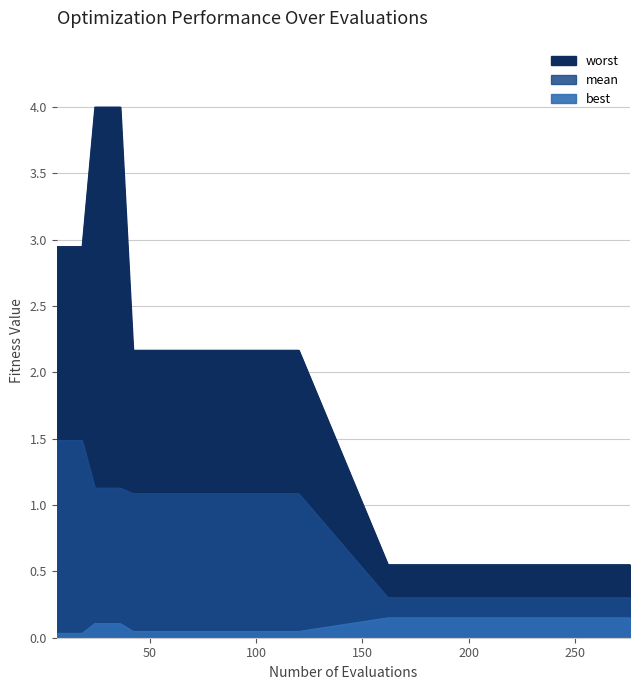

What is the difference between the best values at 216 and 54?

0.1